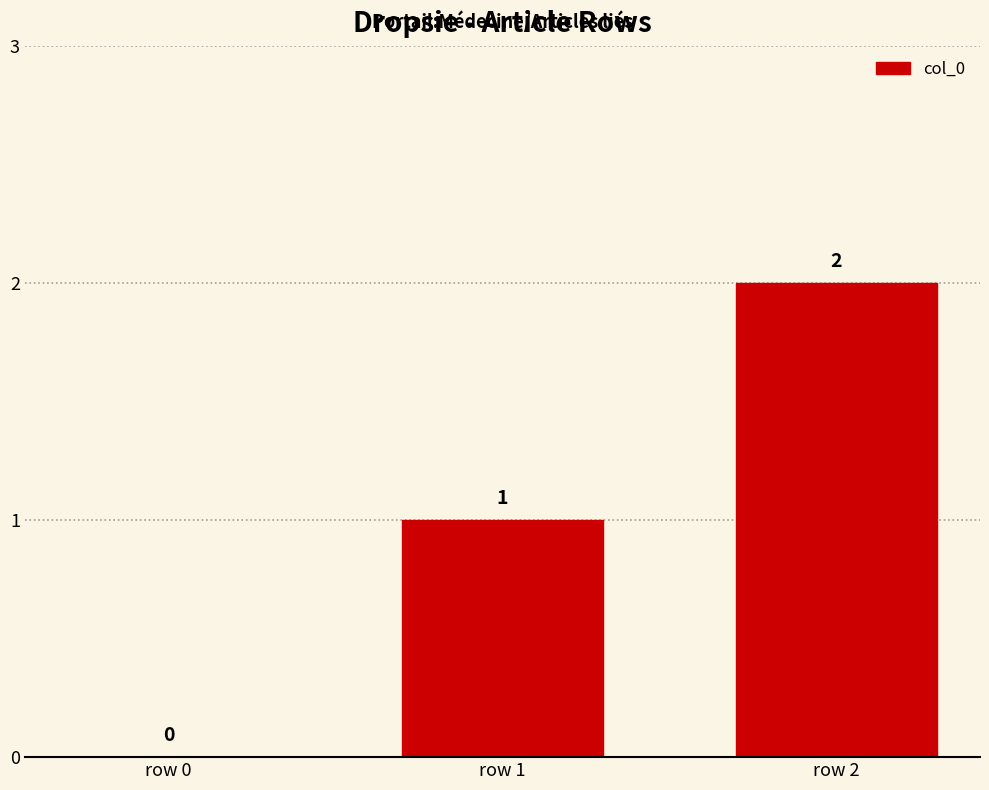

Which has a higher value, row 2 or row 1?

row 2